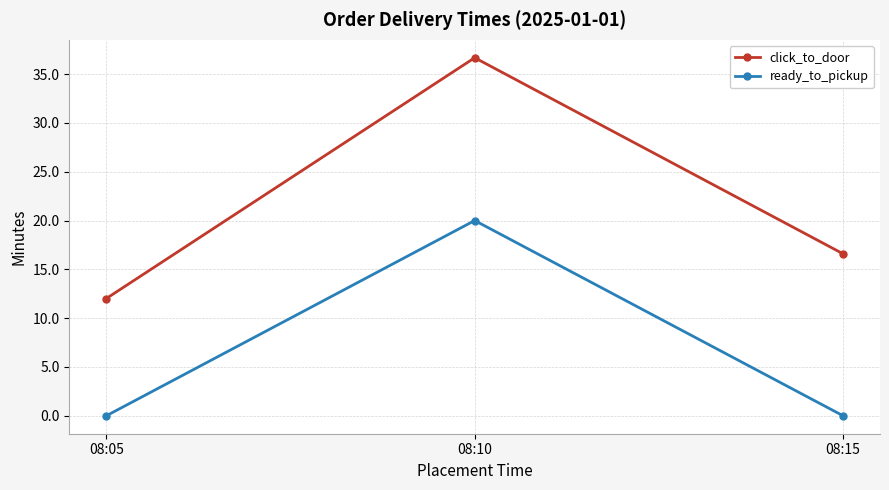

What is the difference between the highest and lowest values at 08:05?

12.0